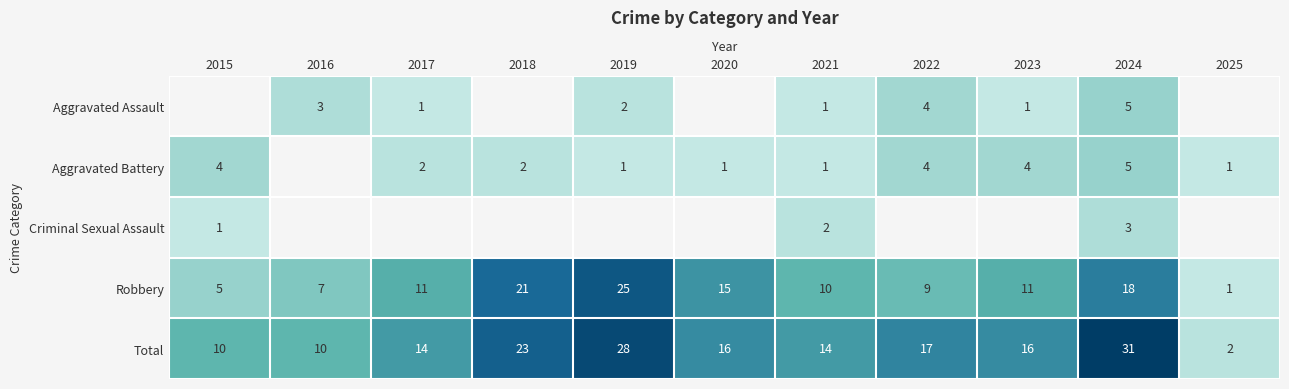

What is the total value across all series at 2021?

28.0